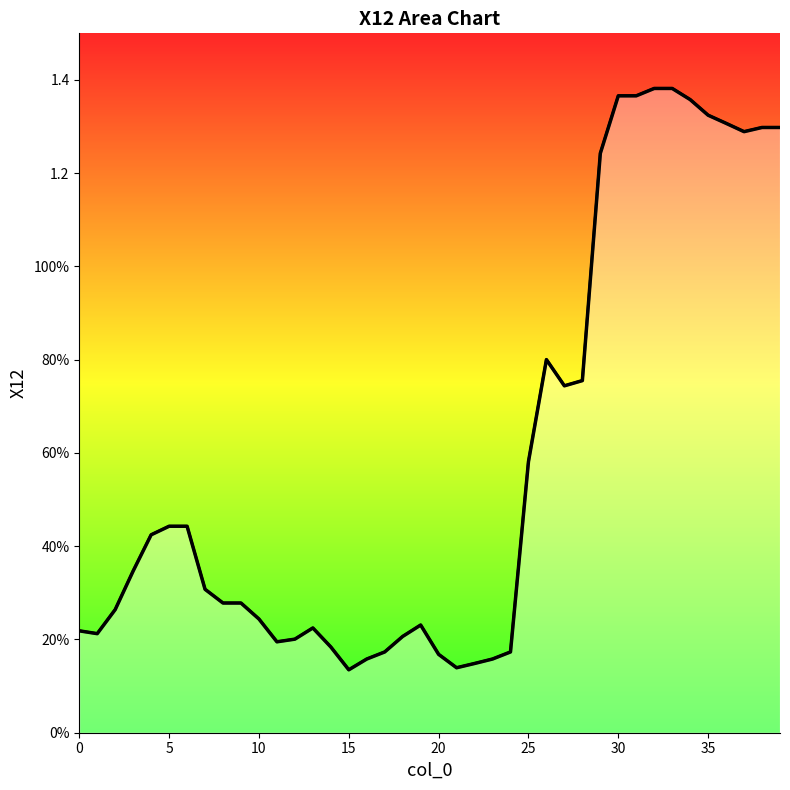

What is the sum of the values at 31 and 12?

1.6